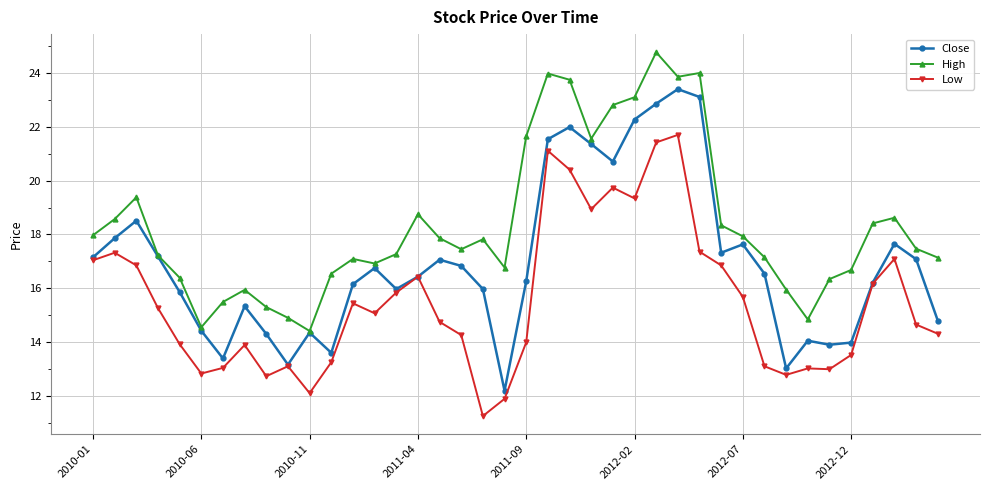

What is the highest value of the High series?

24.8